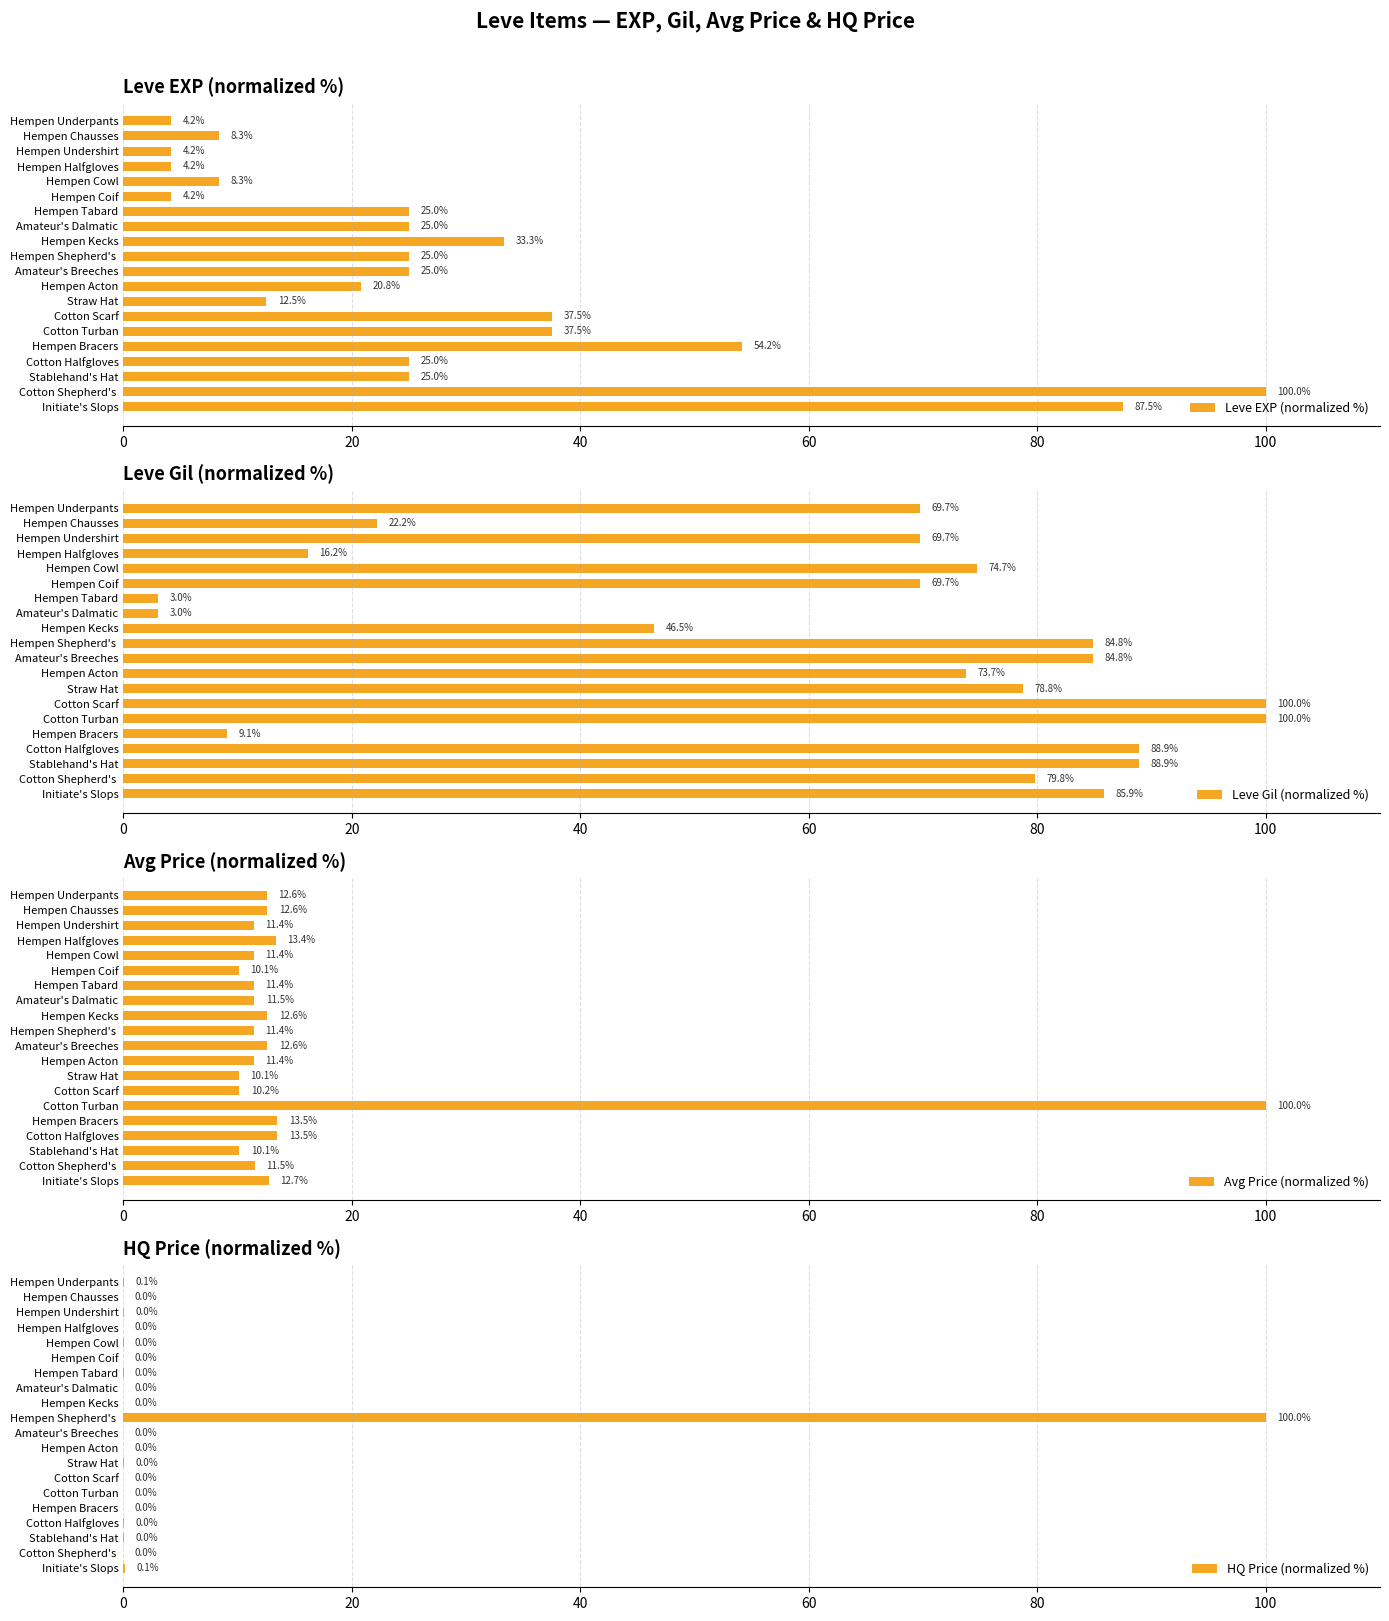

List the series in order of their peak value, highest first.

Leve EXP (normalized %), Leve Gil (normalized %), Avg Price (normalized %), HQ Price (normalized %)